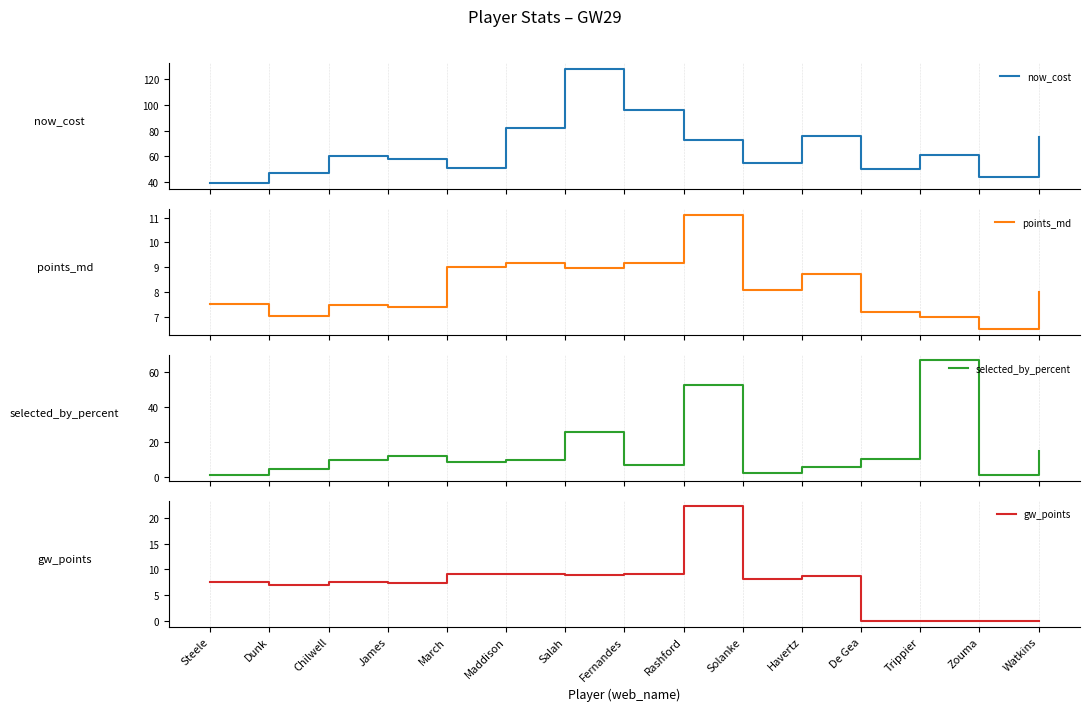

Between James and Maddison, which series saw the biggest shift?

now_cost